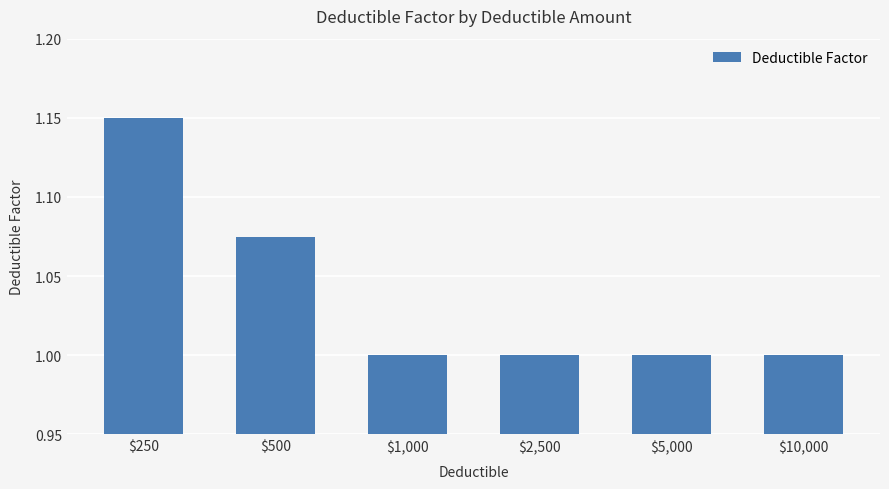

How many bars are there in total?

6